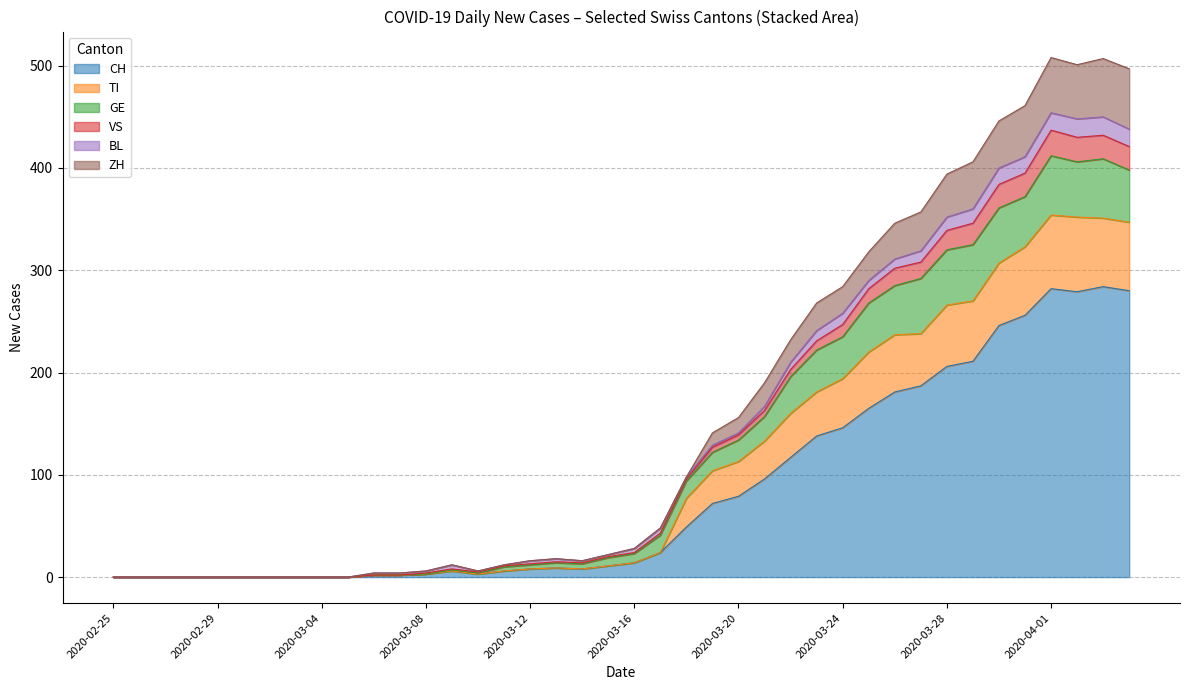

What is the maximum value for CH?

284